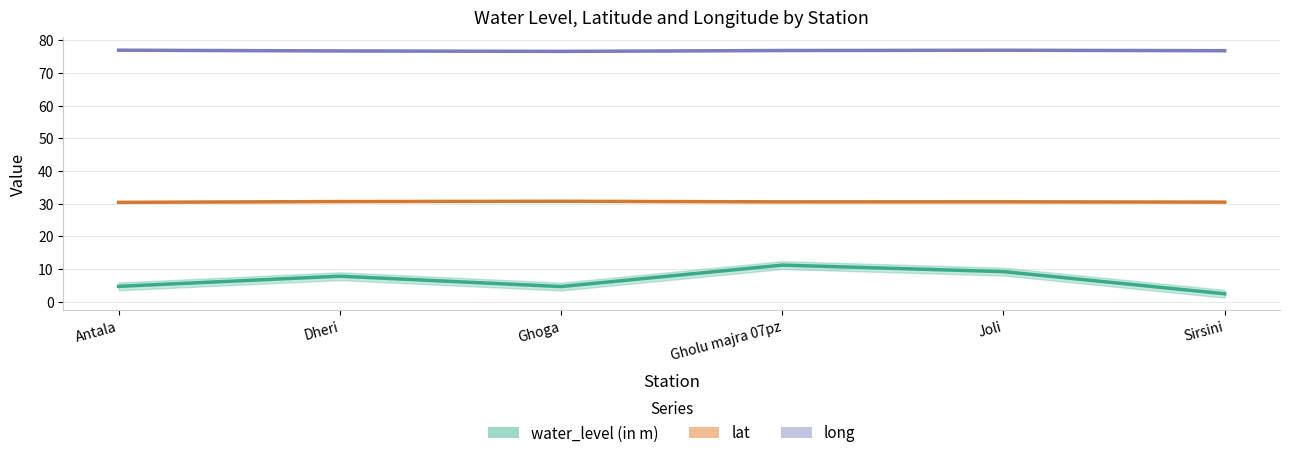

Count the long values in the range 76 to 77.

6